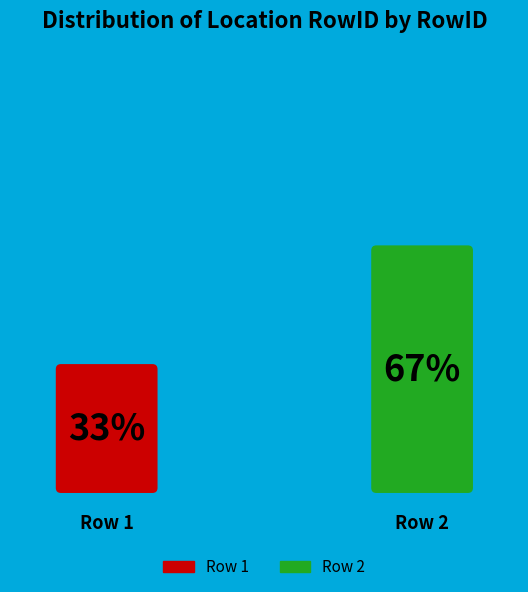

Which category has the smallest portion of the pie?

1